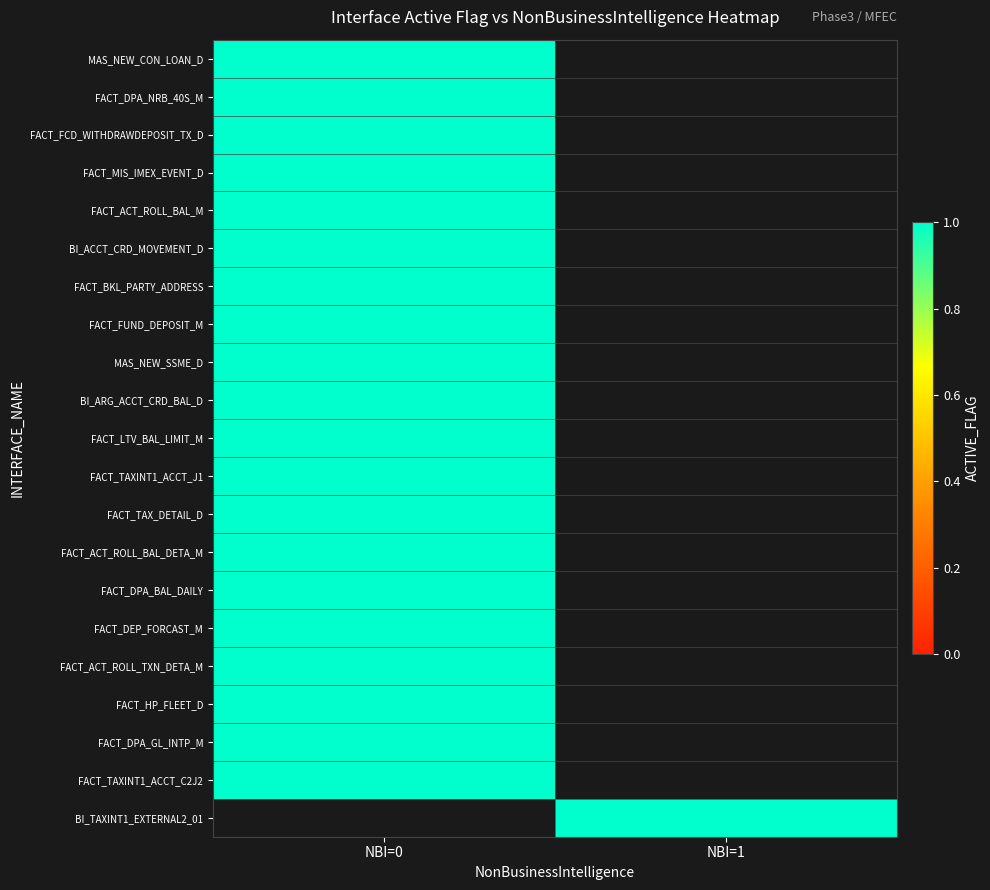

Count the number of categories in the chart.

2